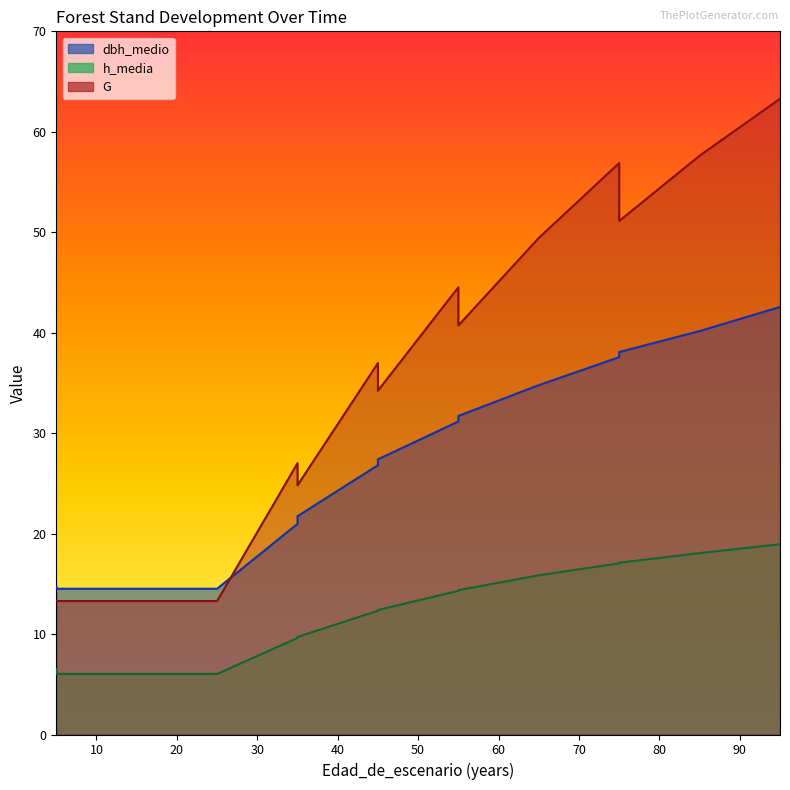

What is the sum of all G values?

539.8